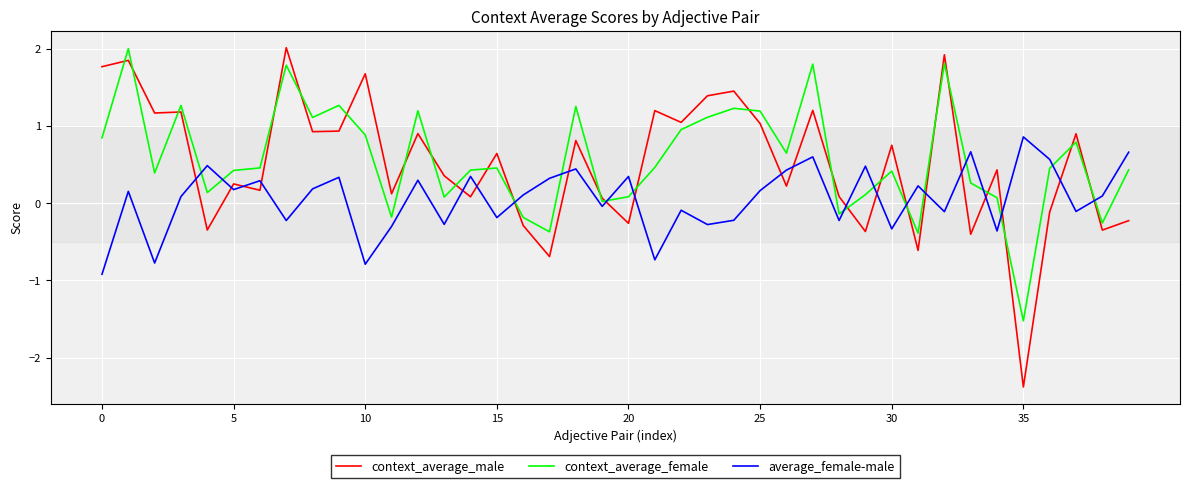

Which series has the widest spread of values?

context_average_male